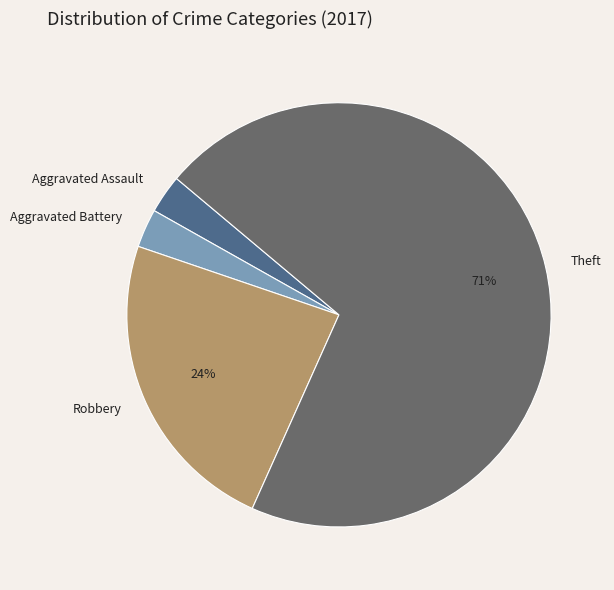

True or false: Theft accounts for 71% of the total.

True